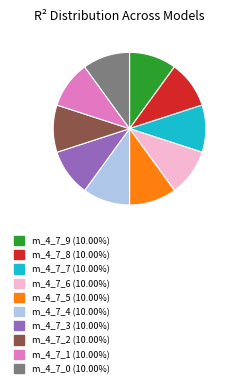

Is there any slice that represents more than half of the pie?

No